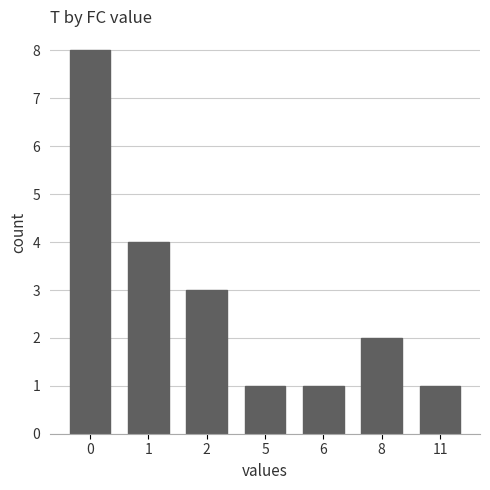

True or false: the data shows 2 at 8.

True